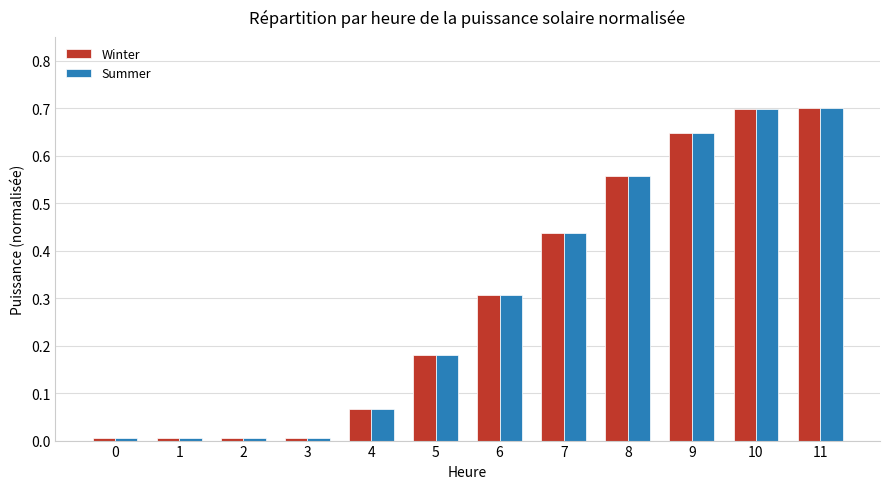

The Summer series shows 0.1 at 5. True or false?

False